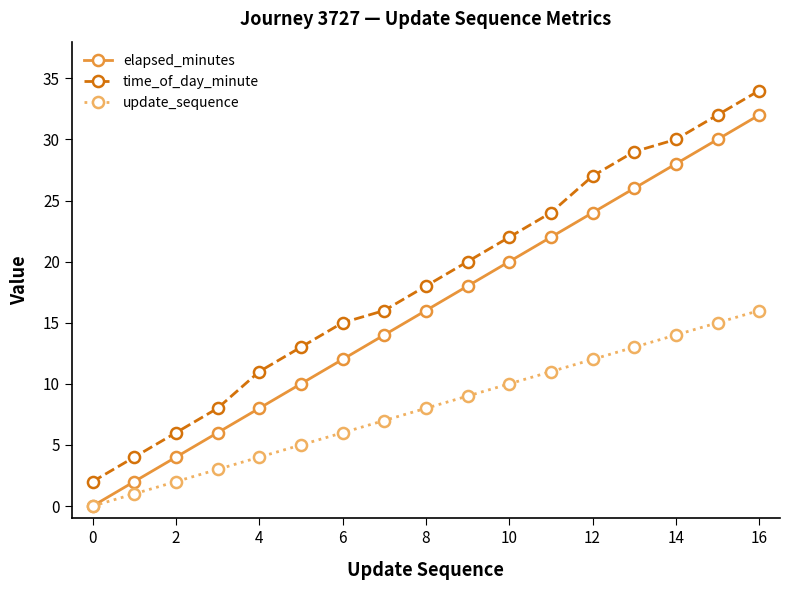

True or false: time_of_day_minute and update_sequence cross at least once.

False